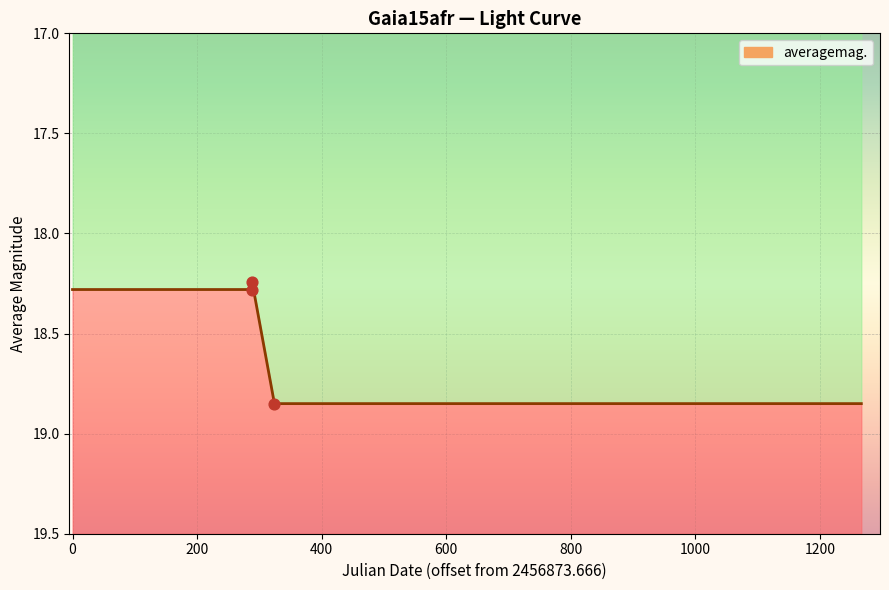

Approximately how many times larger is the value at 2015-06-24 07:46:45 compared to 2015-05-19 09:56:30?

1.0